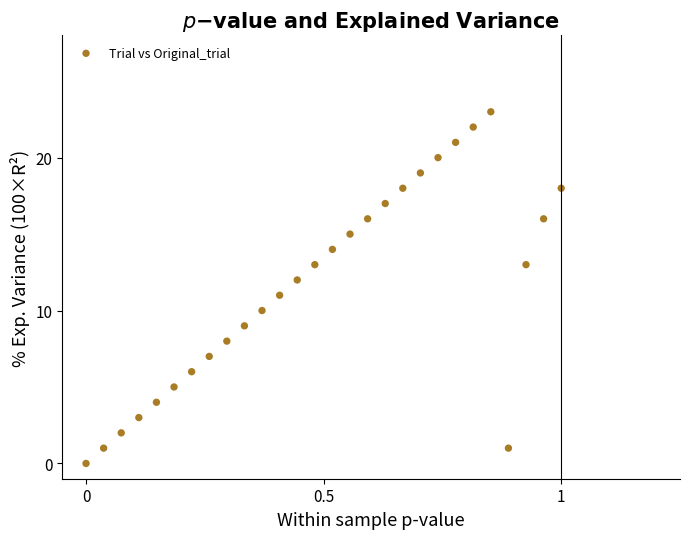

What is the range of Y values (max minus min)?

23